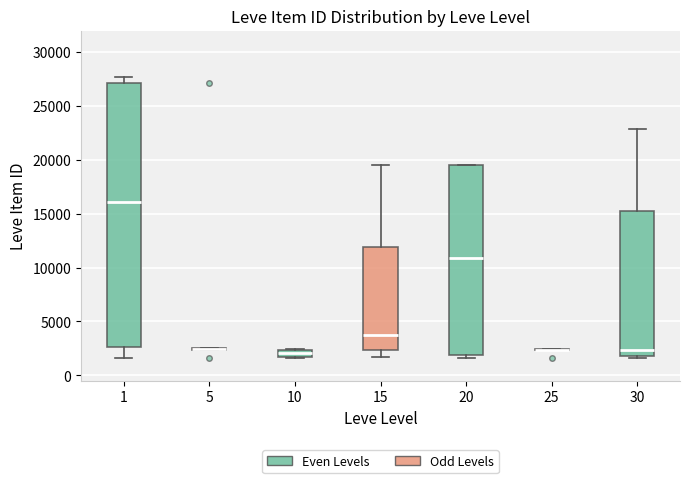

Where does the median line of the box at x = 30 sit on the y-axis? The values are not printed on the chart, so give them approximately, as read against the axis.

2500